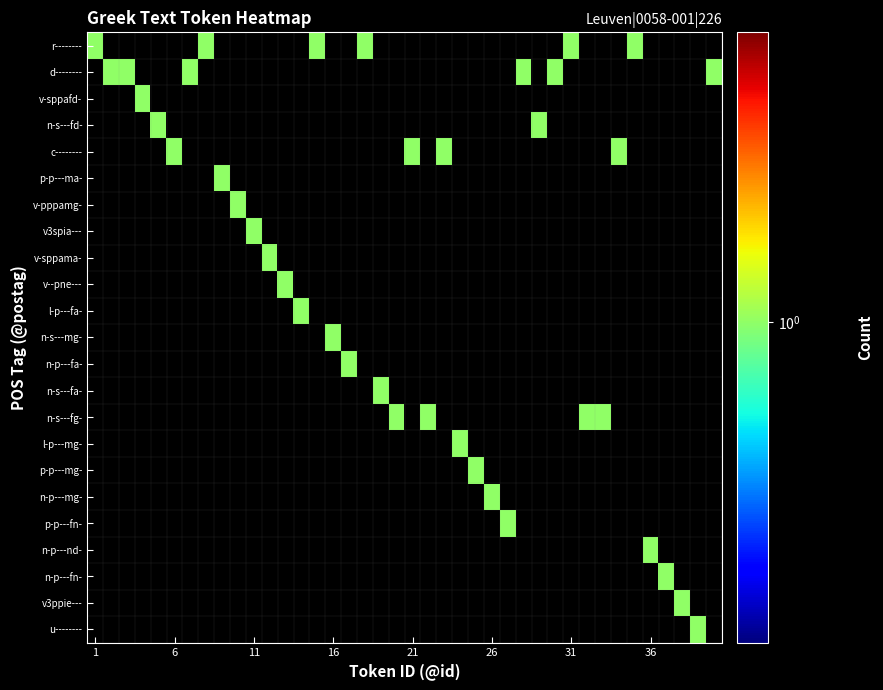

At which category is the sum across all series the highest?

1